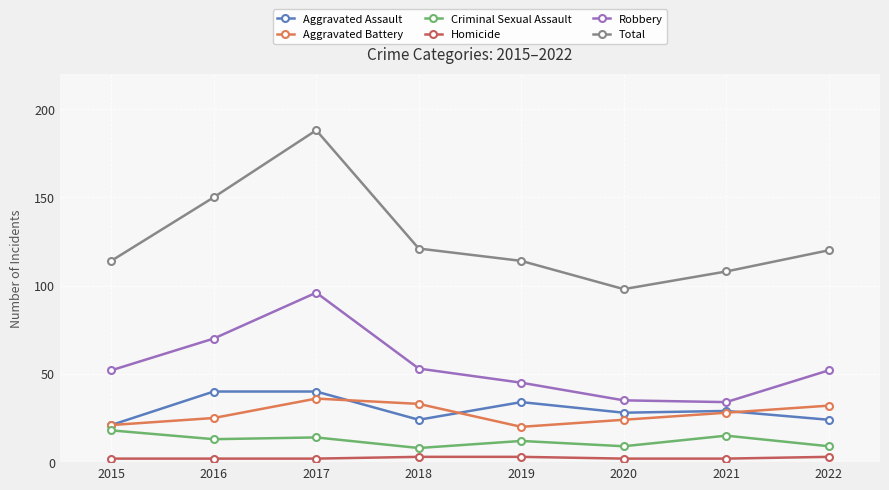

What is the minimum value shown in the chart?

2